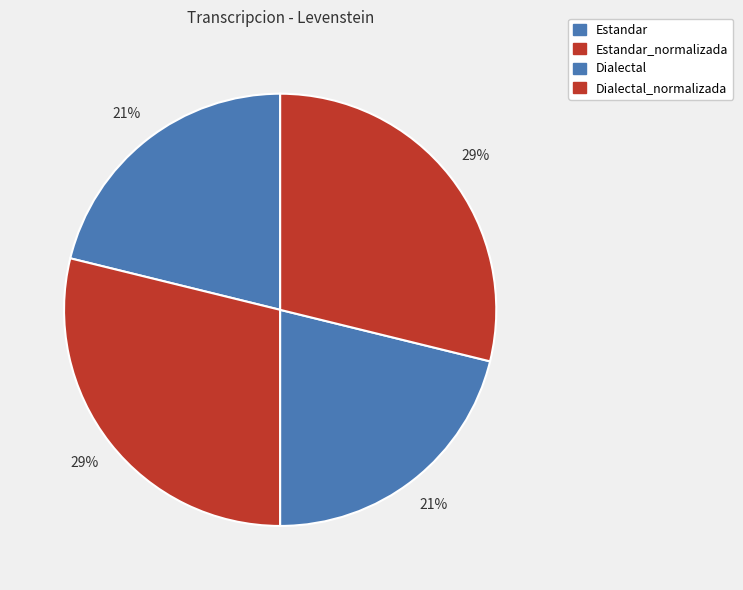

Which has a higher value, Estandar or Dialectal_normalizada?

Dialectal_normalizada